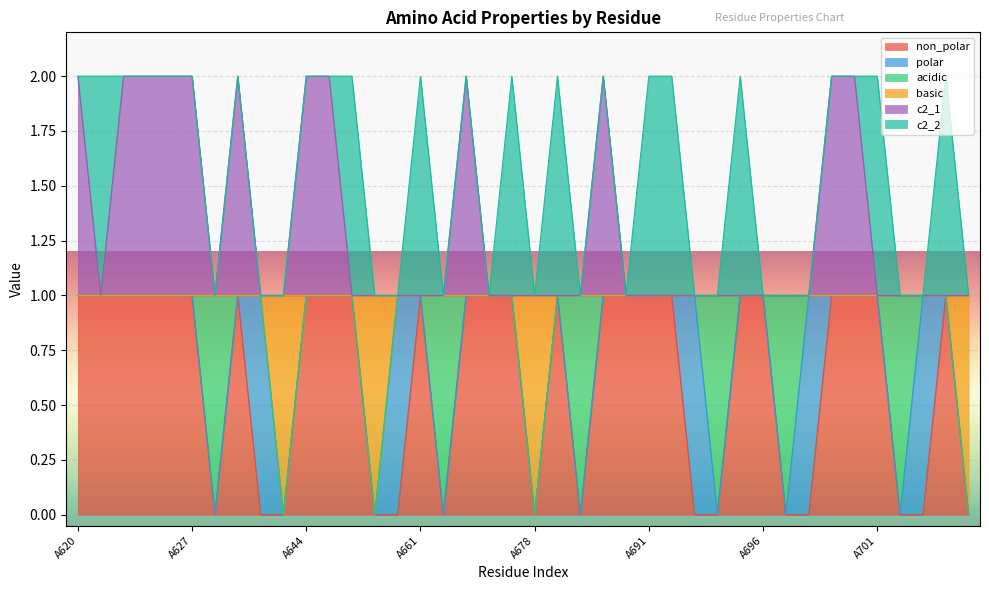

Does the chart display data point markers on the line(s)?

No